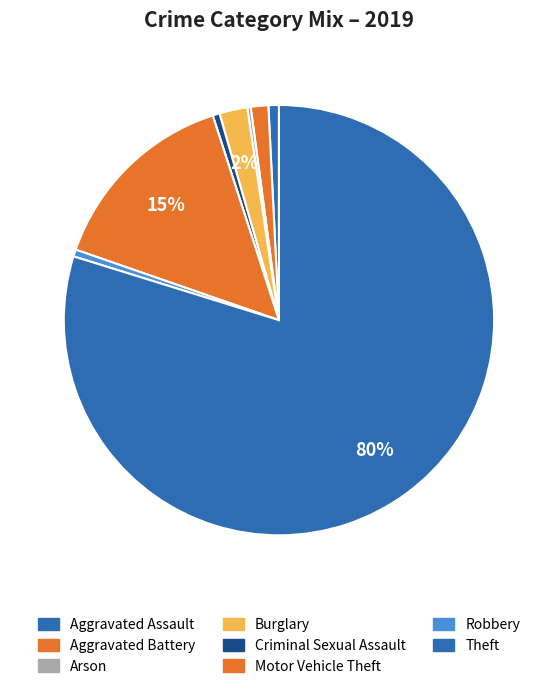

To the nearest percent, what is the difference between the largest and smallest slice percentages?

80%